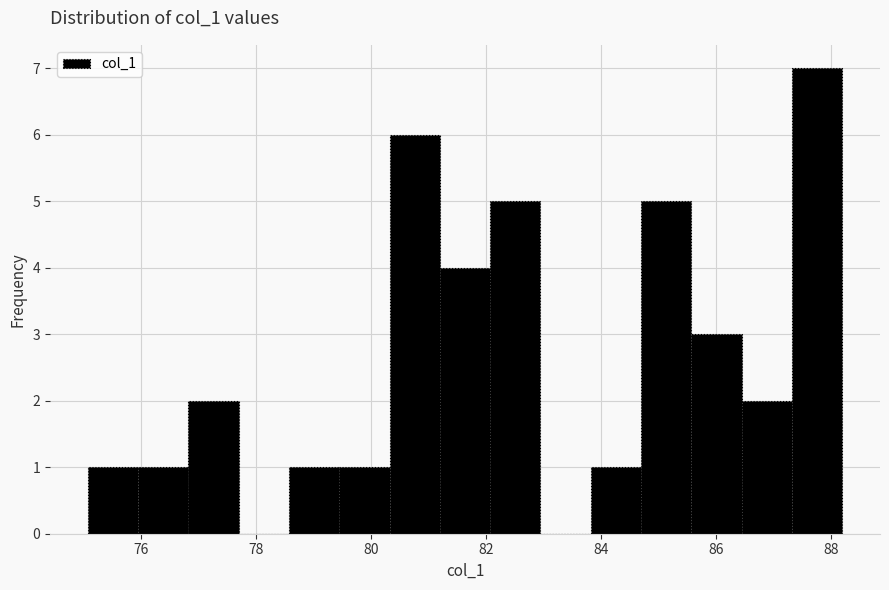

Over which range of the x-axis is the bar tallest?

87.4 to 88.2